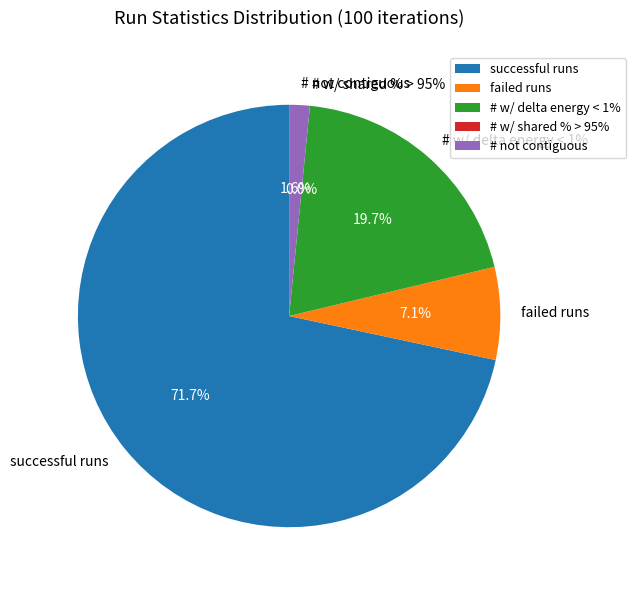

To the nearest percent, what percentage of the pie is # w/ delta energy < 1%?

20%